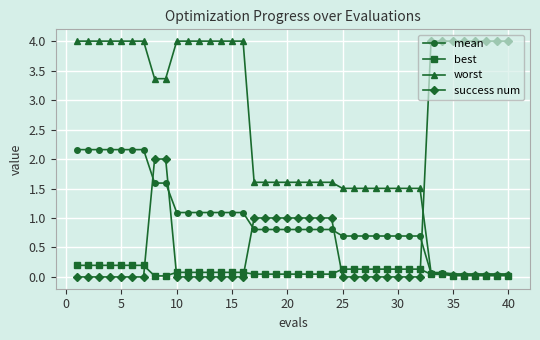

What is the maximum value shown in the chart?

4.0